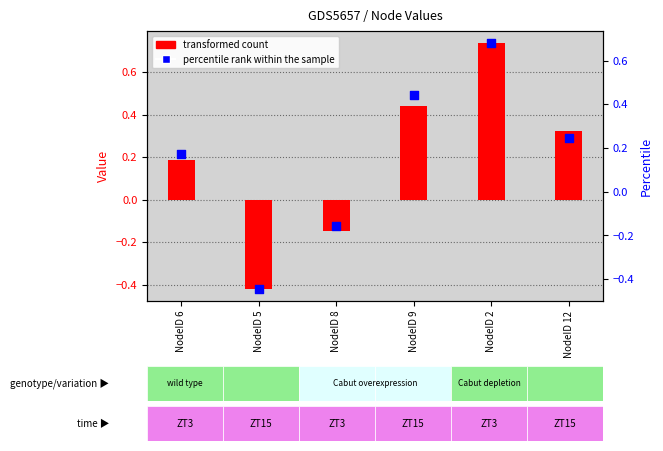

Which series has the largest total across all categories?

transformed count